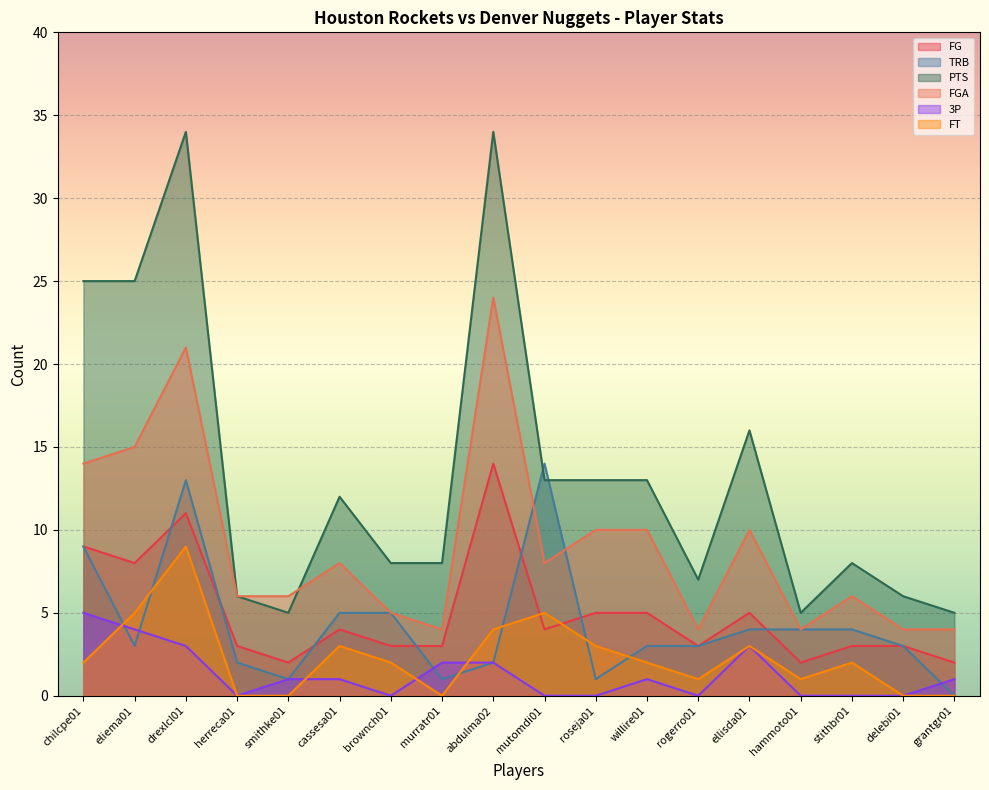

At which label does TRB reach its minimum?

grantgr01